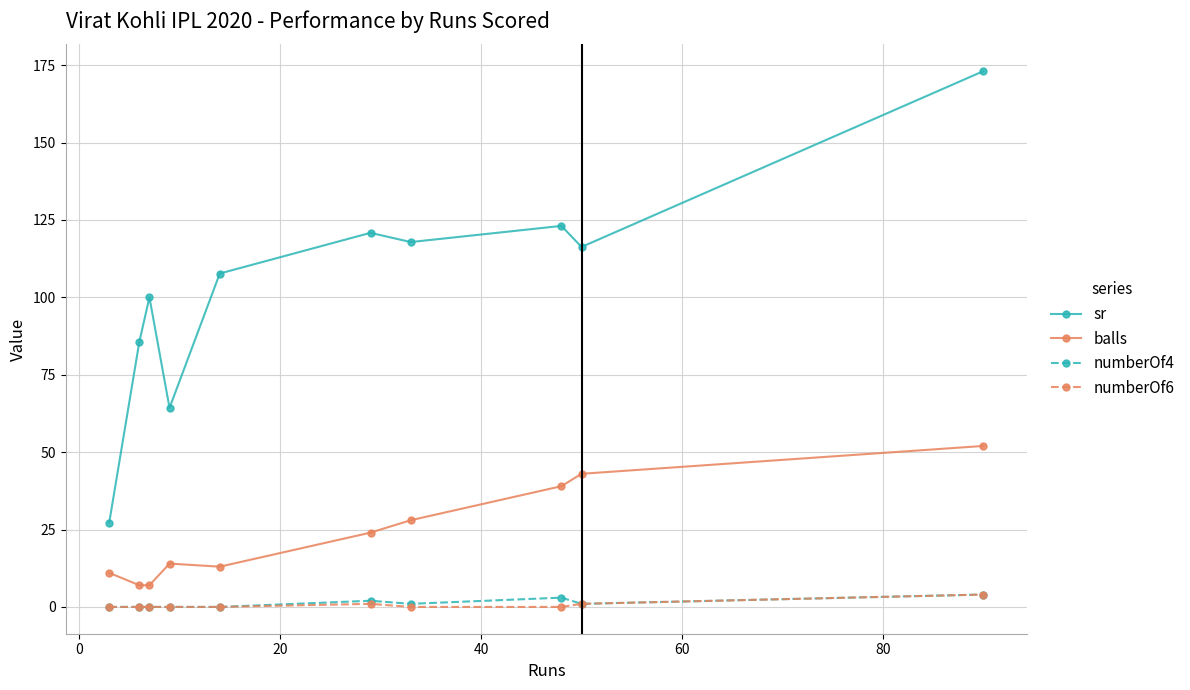

At how many categories does at least one series exceed 31?

9